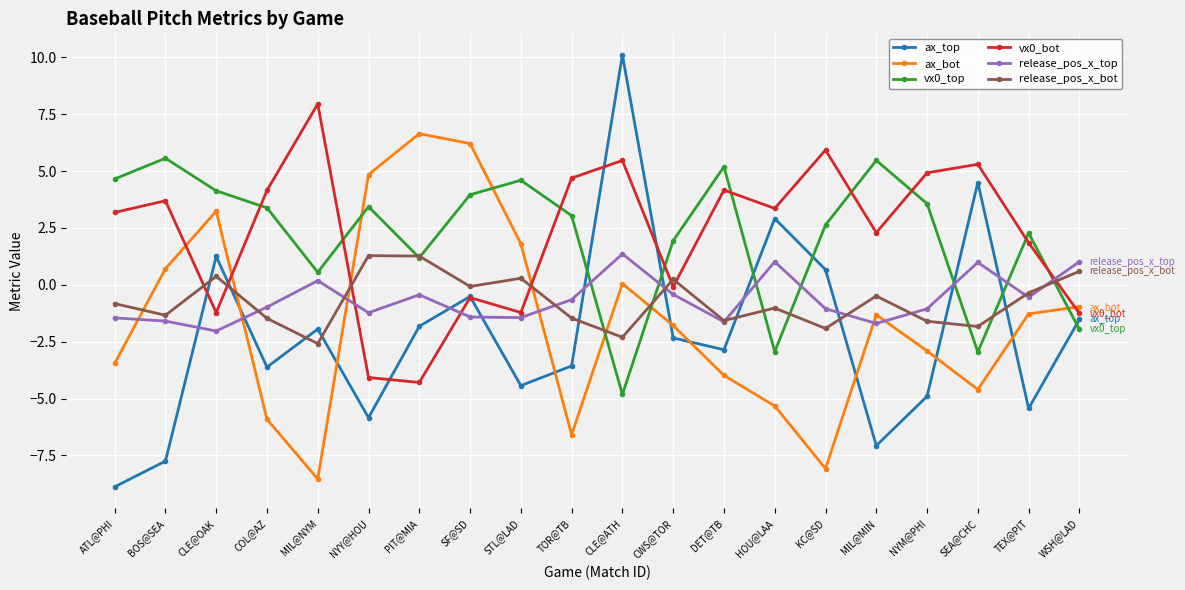

What is the value of the release_pos_x_bot point at the 4th from the left?

-1.5